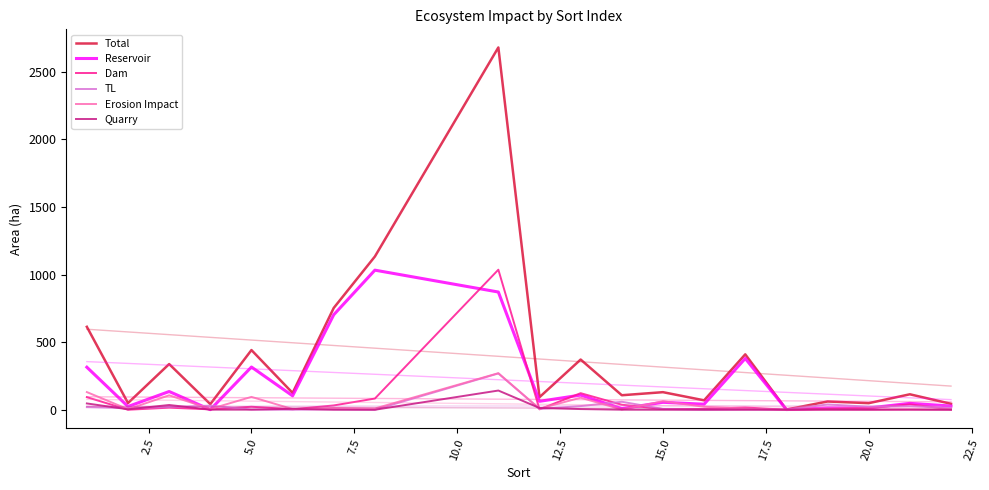

What is the maximum value shown in the chart?

2680.8